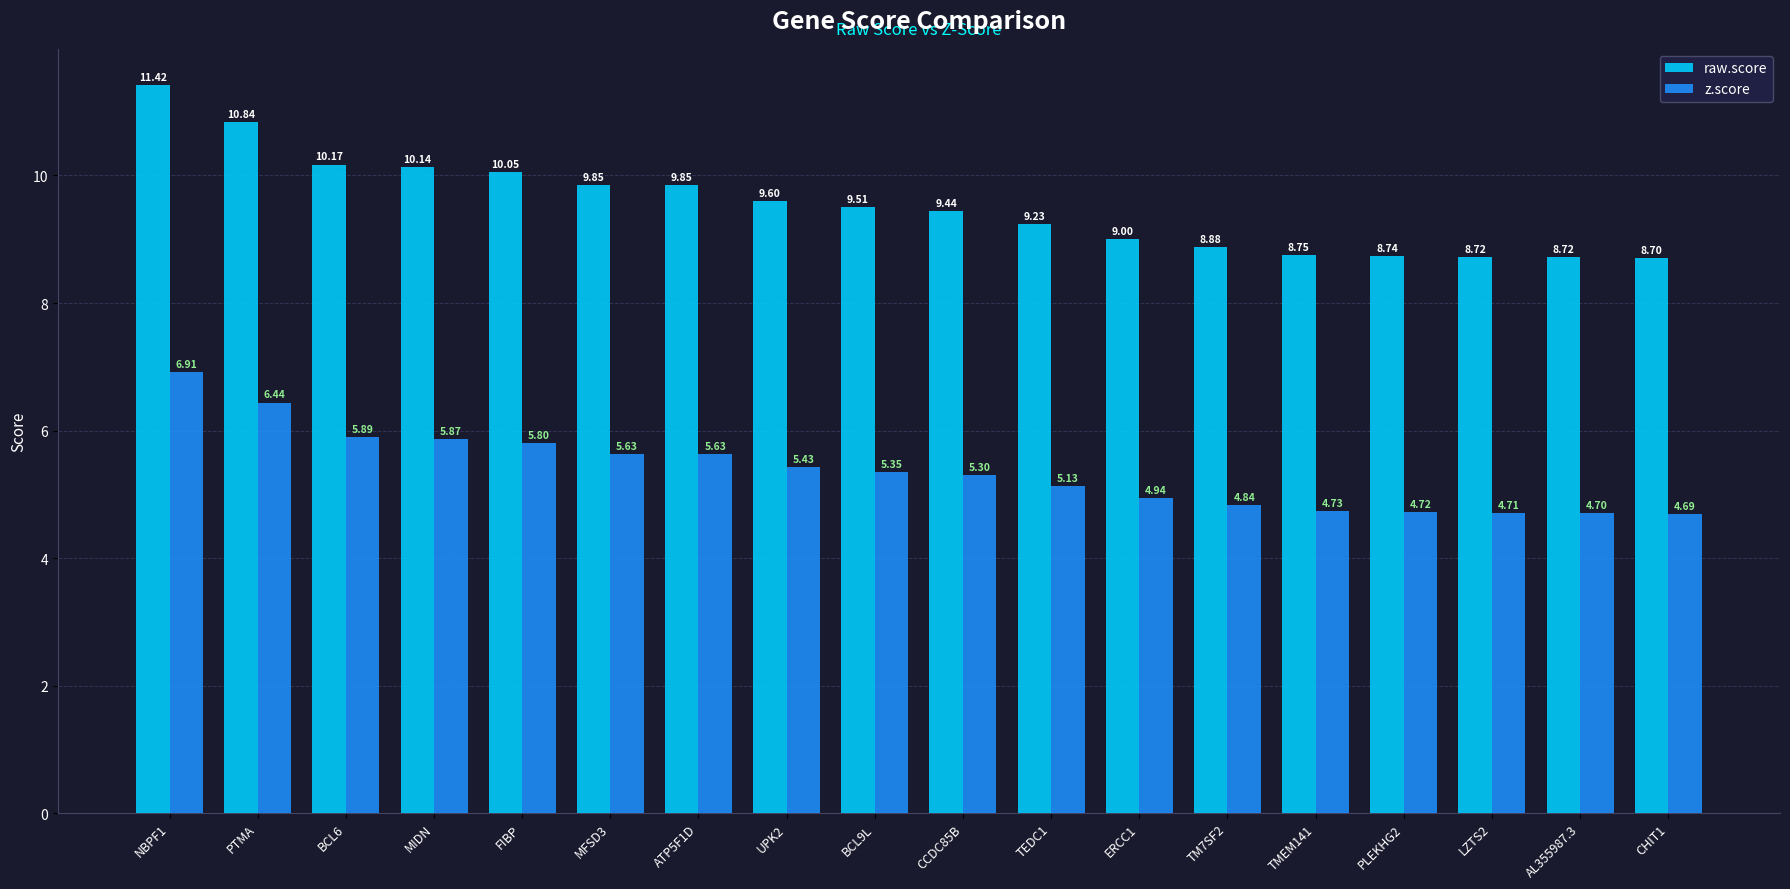

Are the bars grouped side by side (vs. stacked)?

Yes